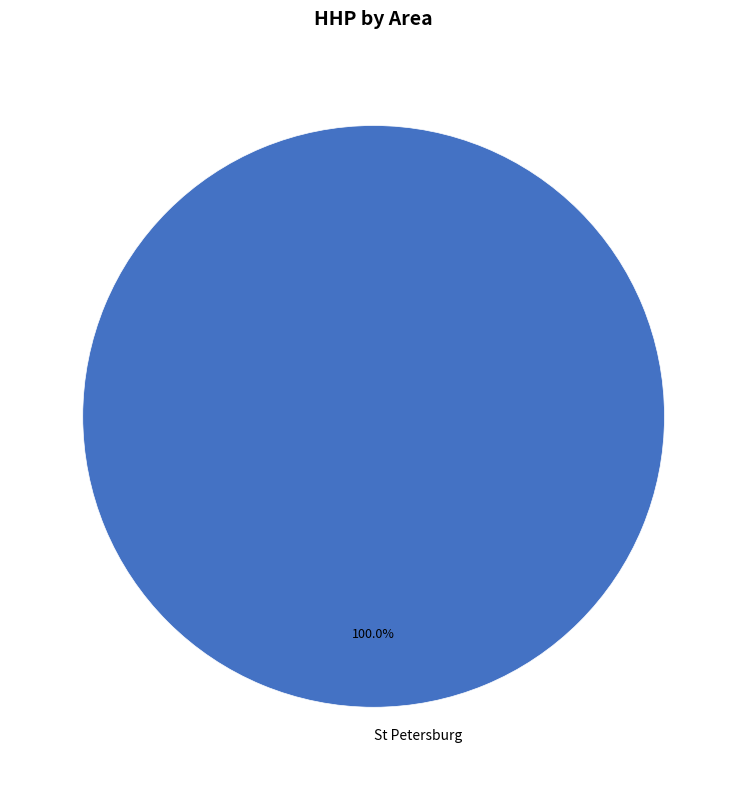

How many slices are in this pie chart?

1